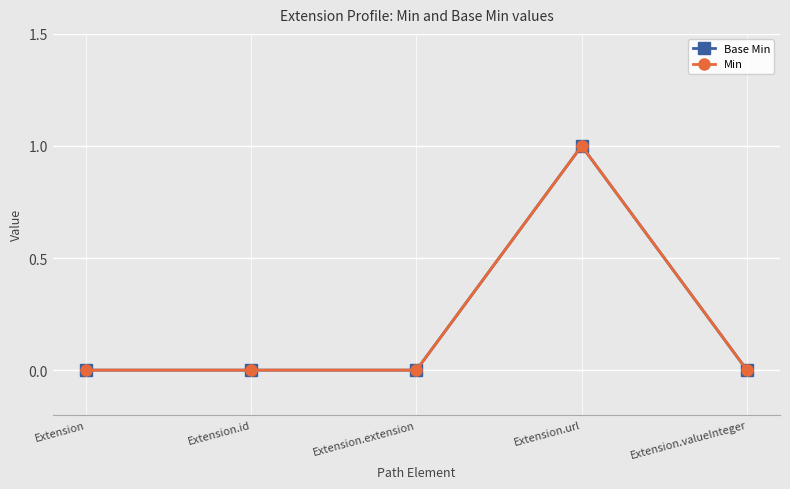

Is this an area chart (filled region under the line)?

No